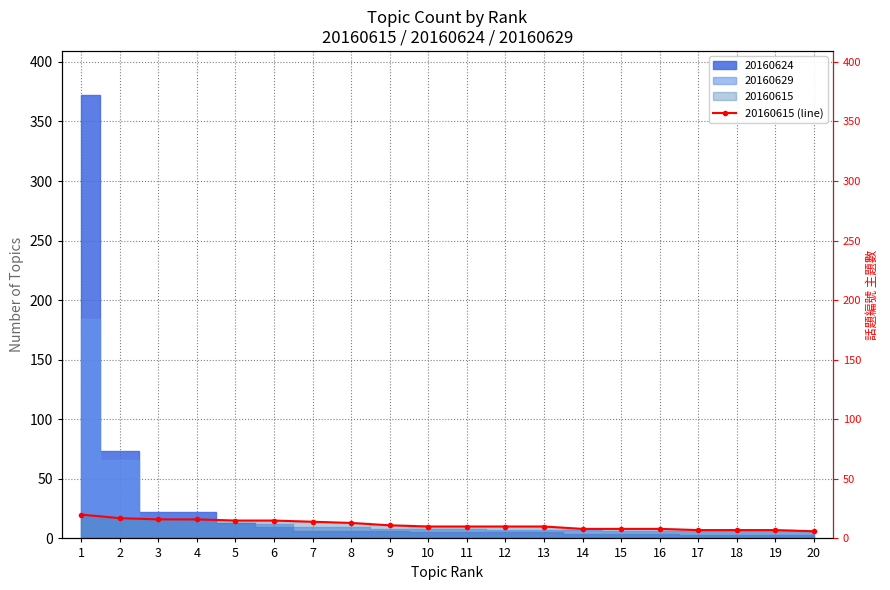

True or false: there are more than 0 points higher than both neighbors.

False